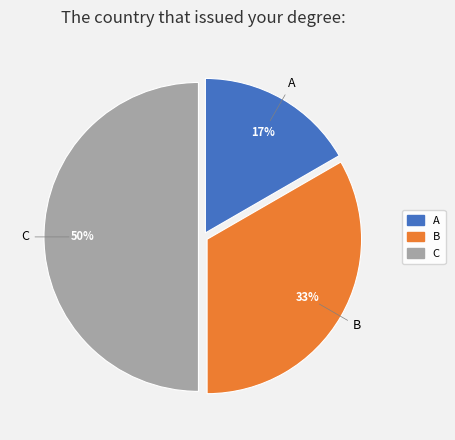

Does B account for over 50% of the chart?

No